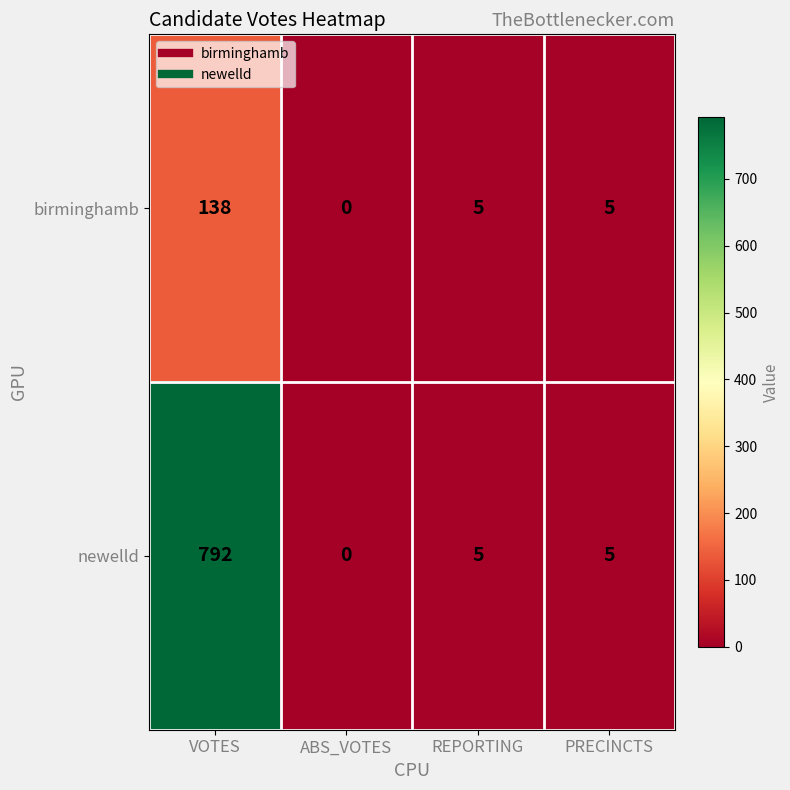

What is the total value across all series at REPORTING?

10